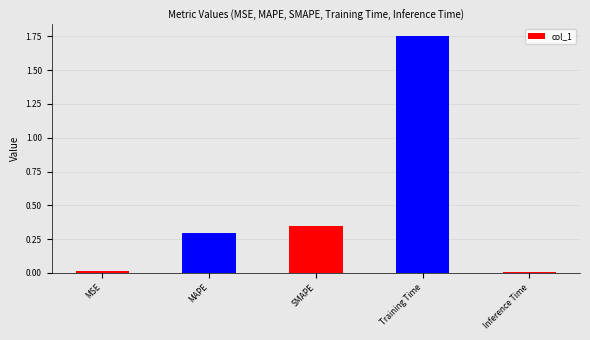

Are the bars horizontal?

No